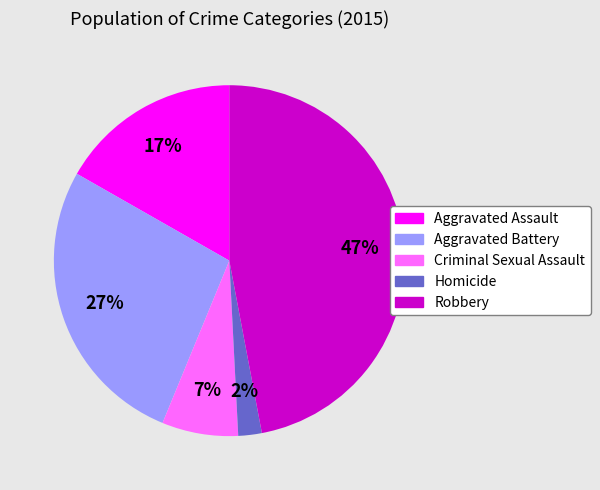

Which has a higher value, Aggravated Assault or Aggravated Battery?

Aggravated Battery